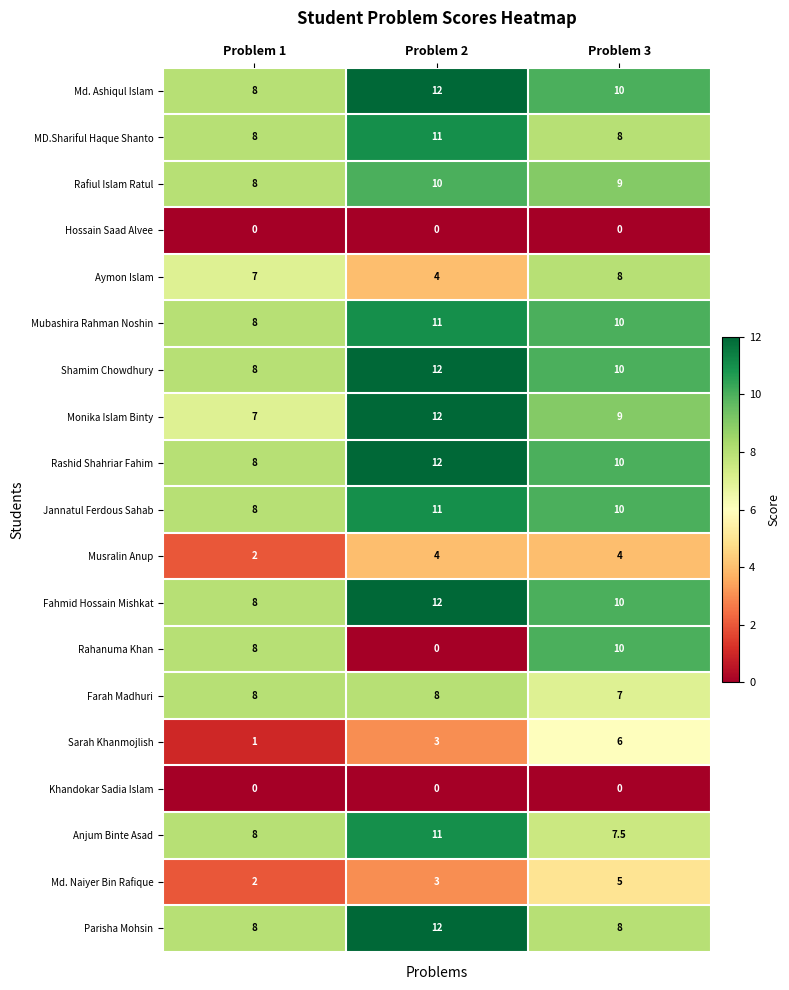

Which series changed the most between Problem 2 and Problem 3?

Rahanuma Khan